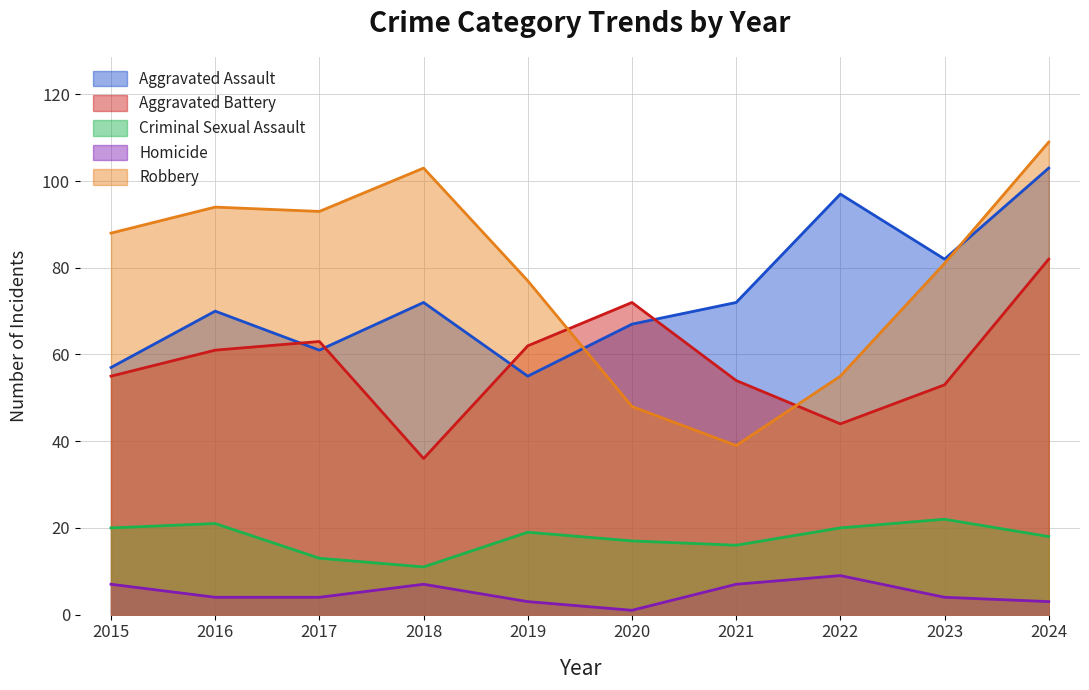

What is the average value of the Aggravated Assault series?

74